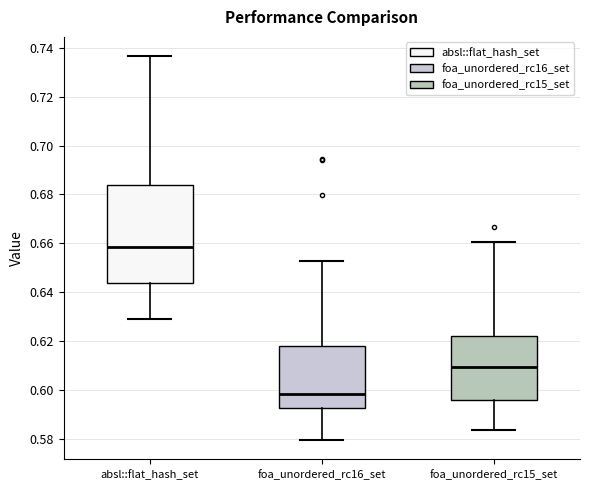

Reading left to right, transcribe this box plot: for each box, give where its median line is, the range the box spans, and where its two whiskers end, as read against the y-axis. The values are not printed on the chart, so give them approximately, as read against the axis.

absl::flat_hash_set: median 0.658, box 0.644 to 0.684, whiskers 0.628 to 0.736
foa_unordered_rc16_set: median 0.598, box 0.592 to 0.618, whiskers 0.580 to 0.652
foa_unordered_rc15_set: median 0.610, box 0.596 to 0.622, whiskers 0.584 to 0.660